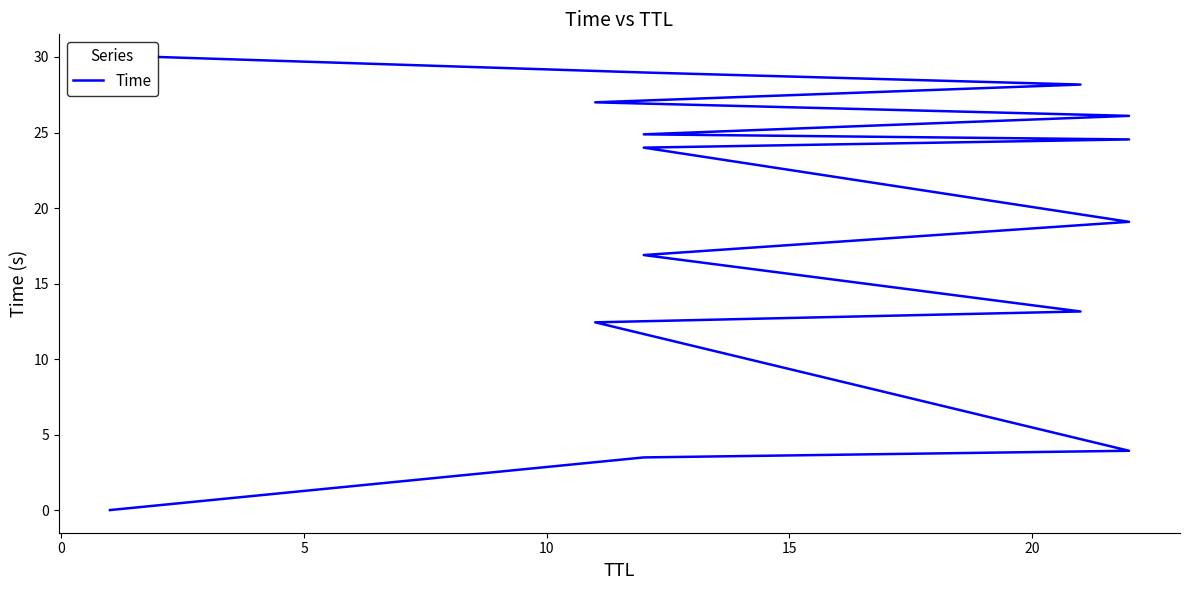

How many series are shown in this chart?

1